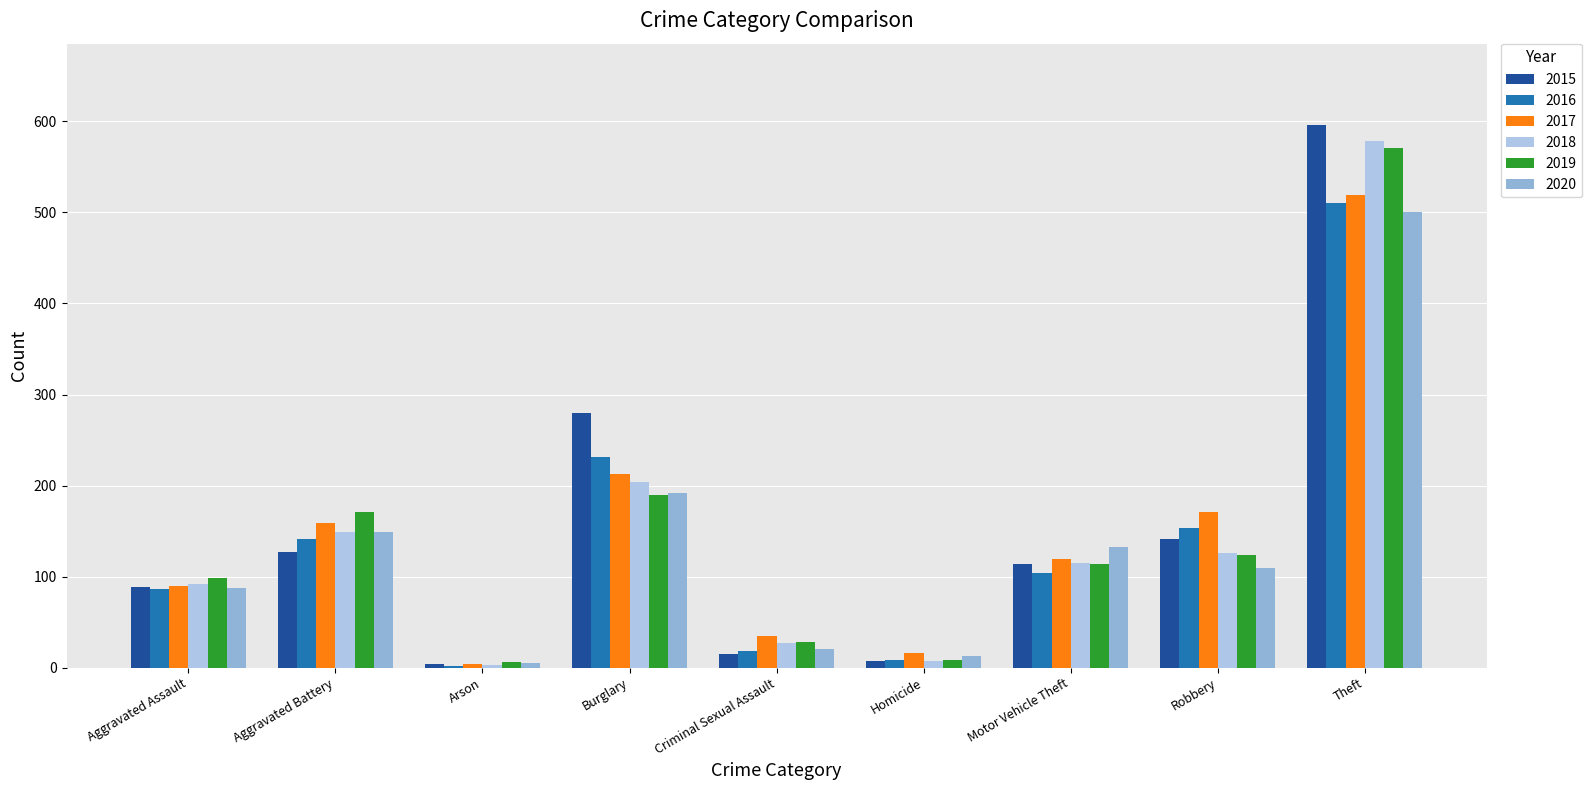

How many groups of bars are there?

9